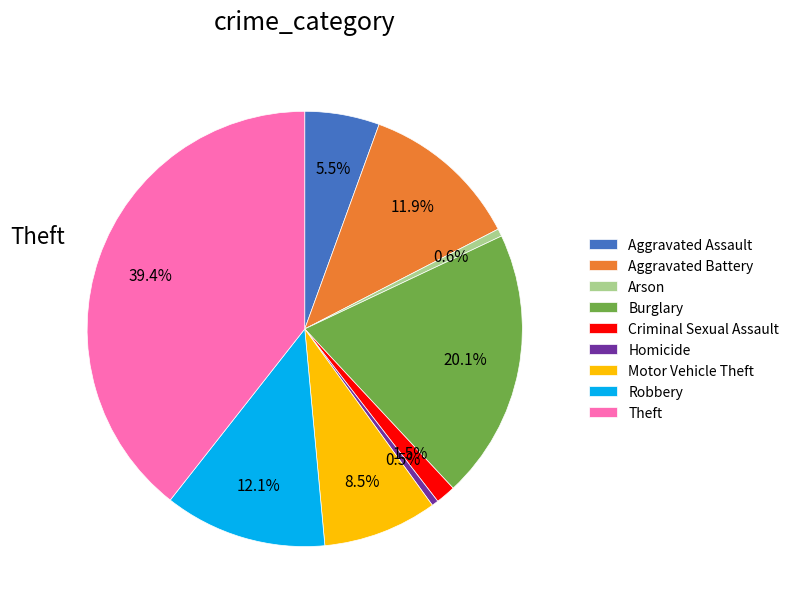

What is the largest slice in the pie chart?

Theft